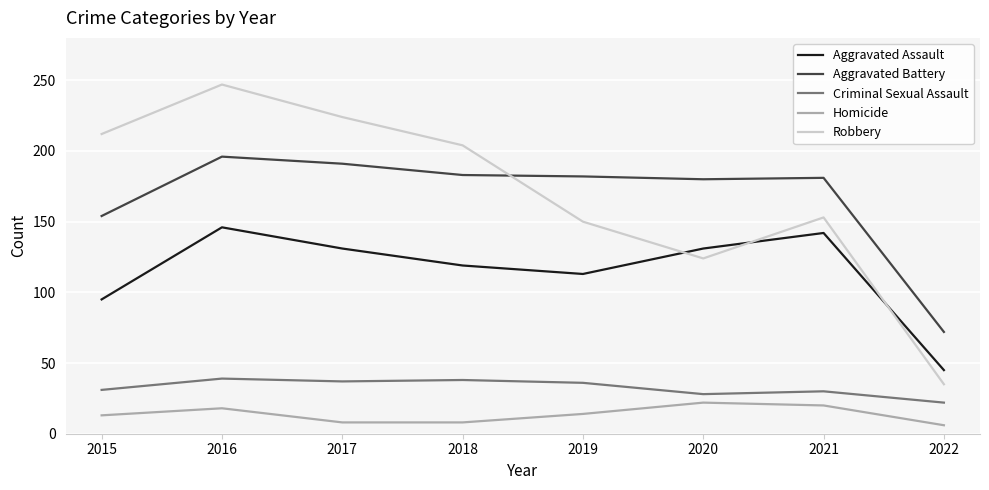

Which series has the widest spread of values?

Robbery